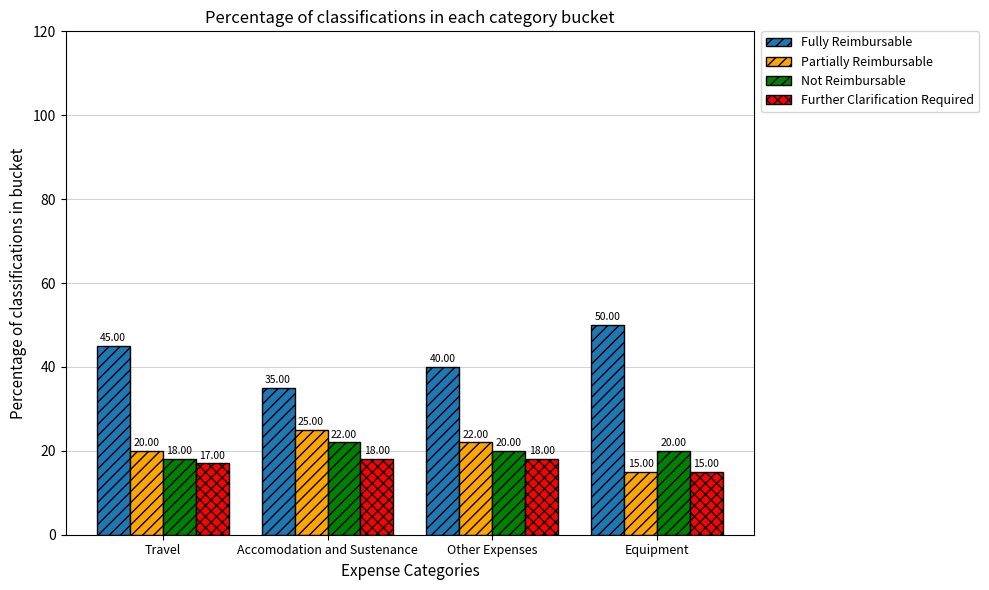

What is the maximum value shown in the chart?

50